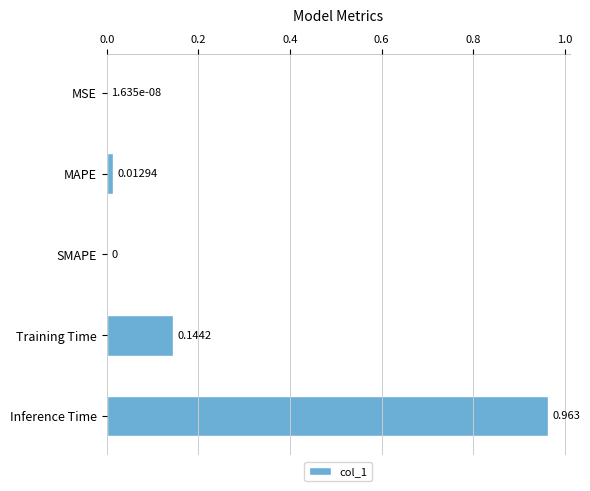

Which category has the highest value across all series?

Inference Time